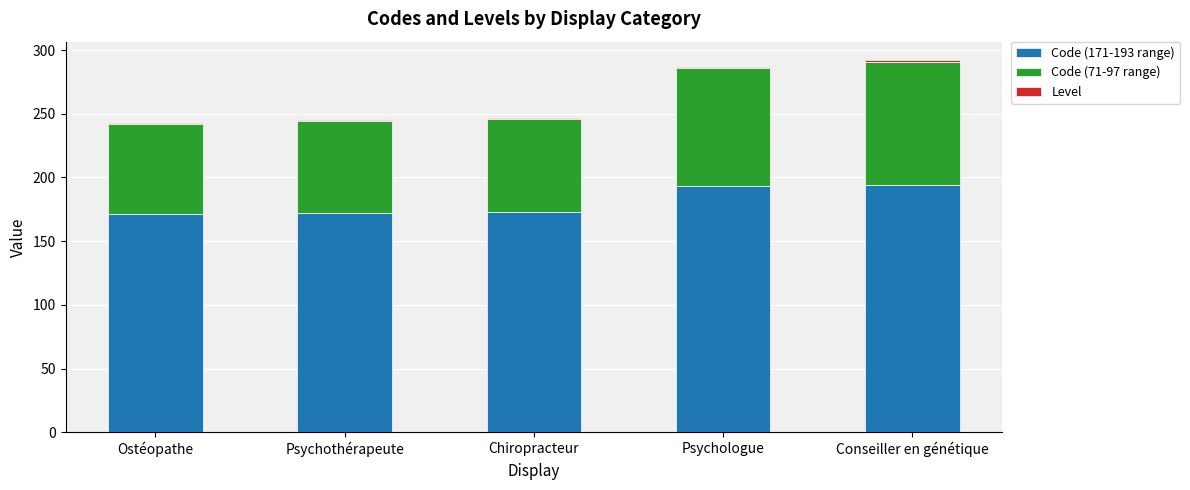

The Code (171-193 range) series shows 46 at Psychothérapeute. True or false?

False